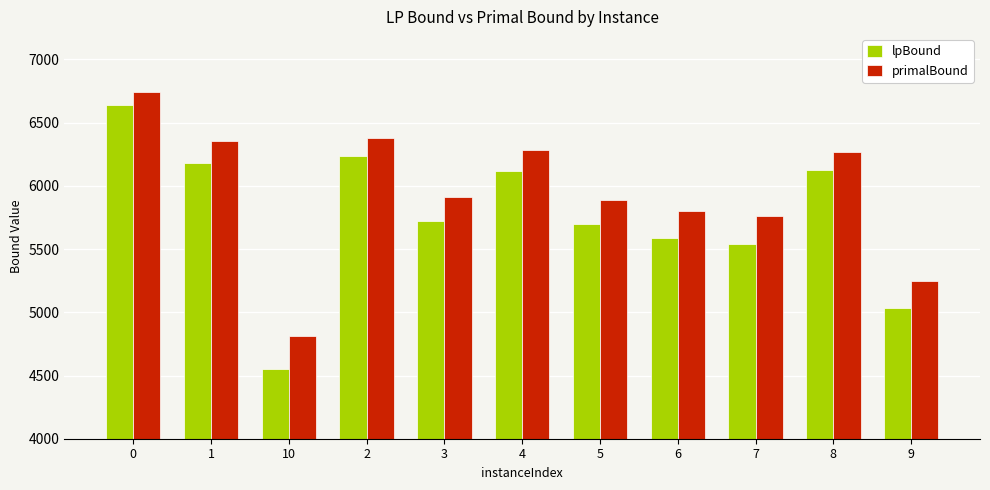

What is the difference between the second highest and minimum values in the lpBound series?

1683.5